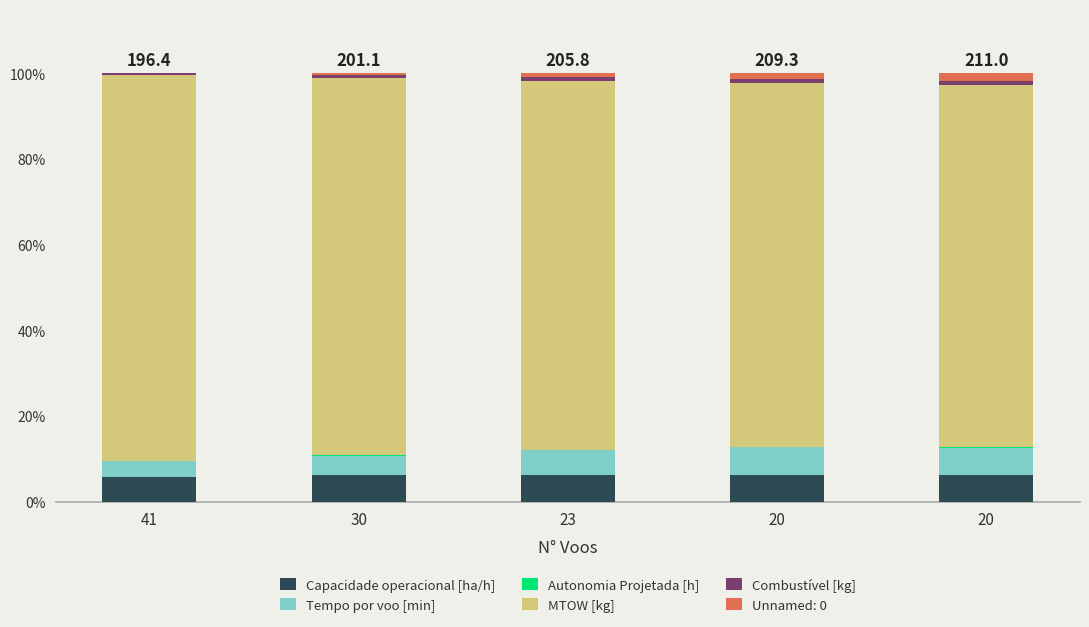

How many distinct data groups are displayed?

6